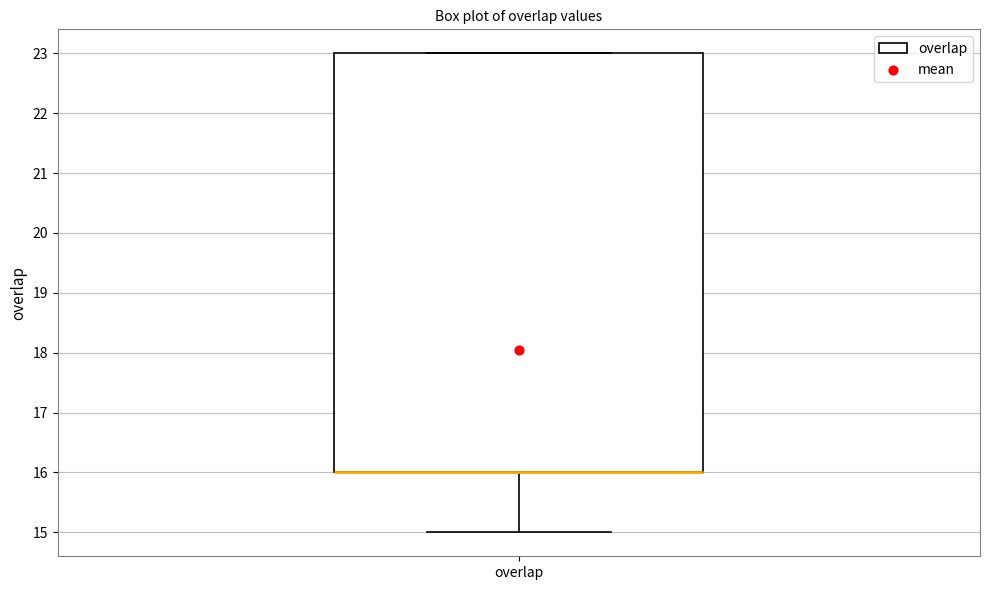

Read this box plot against the y-axis: the position of the median line, the range covered by the box, and the ends of both whiskers. The values are not printed on the chart, so give them approximately, as read against the axis.

median 16 (drawn on the box's lower edge), box 16 to 23, whiskers 15 to 23